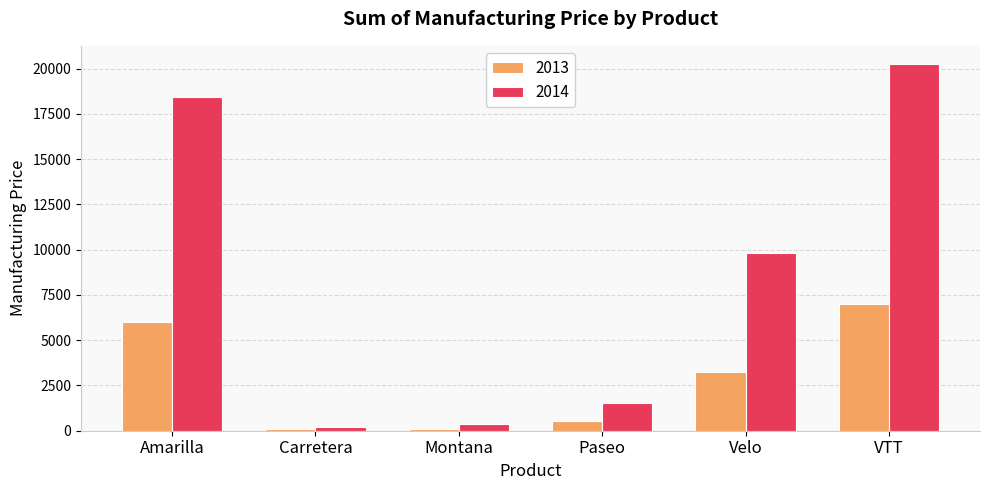

What is the value of the 2014 bar at the 3rd from the left?

350